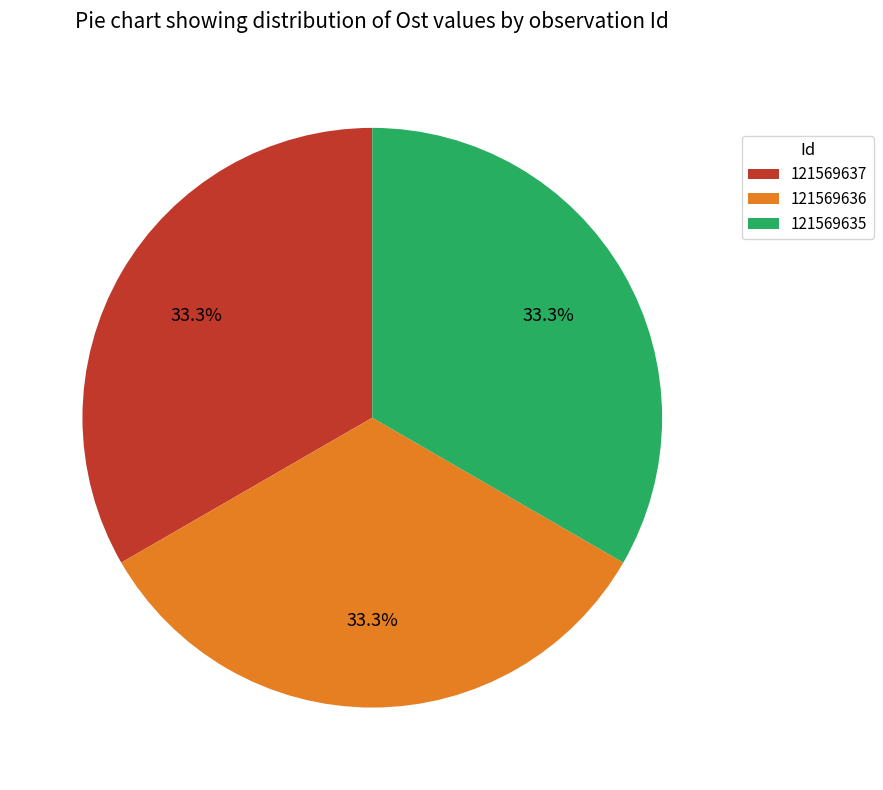

Is the sum of 121569637 and 121569635 greater than half?

Yes